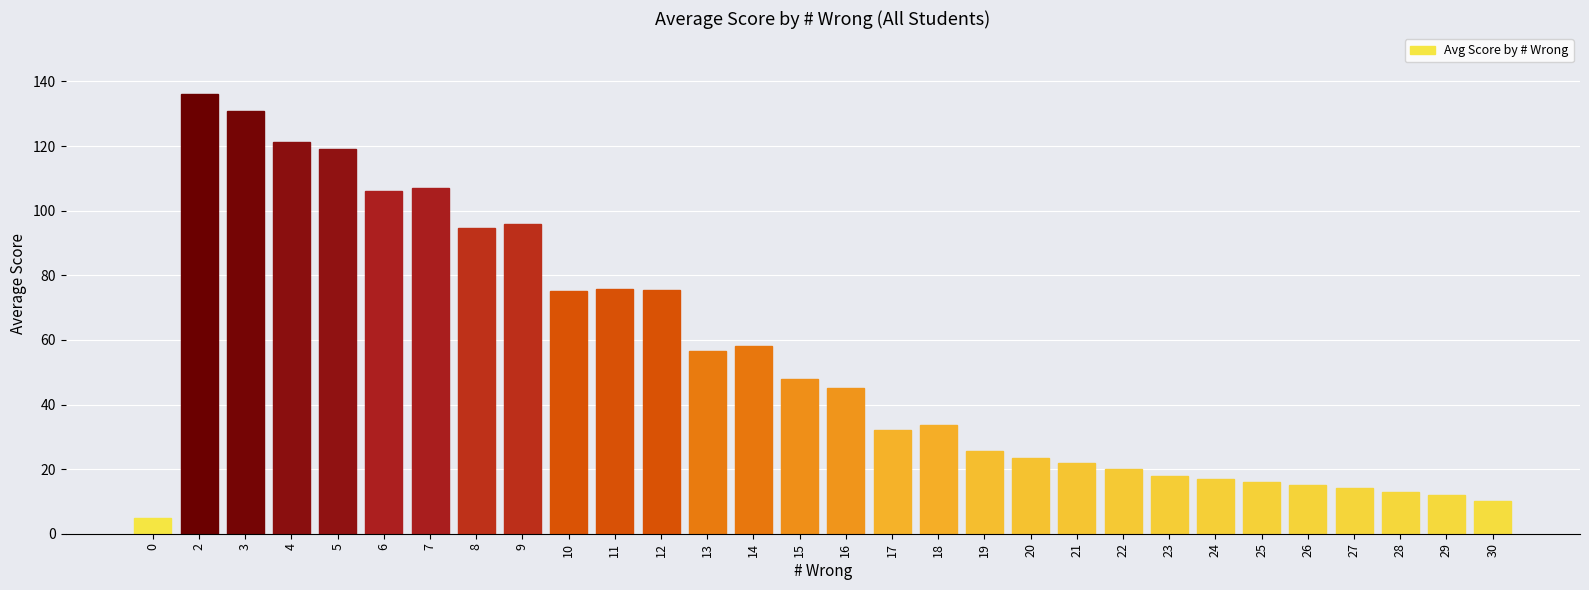

True or false: the data shows 94.5 at 8.

True